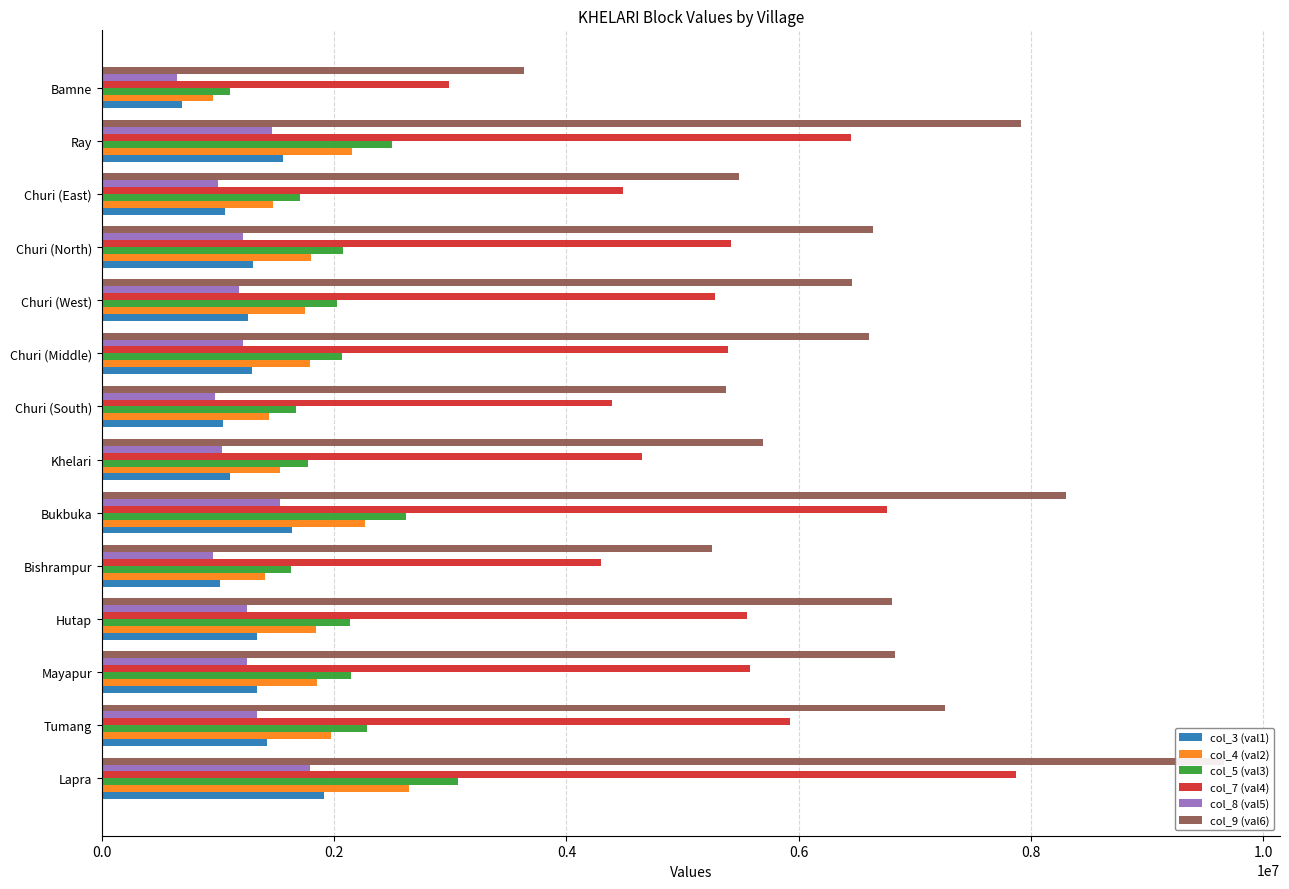

Which has a higher value, Khelari or Churi (Middle)?

Churi (Middle)